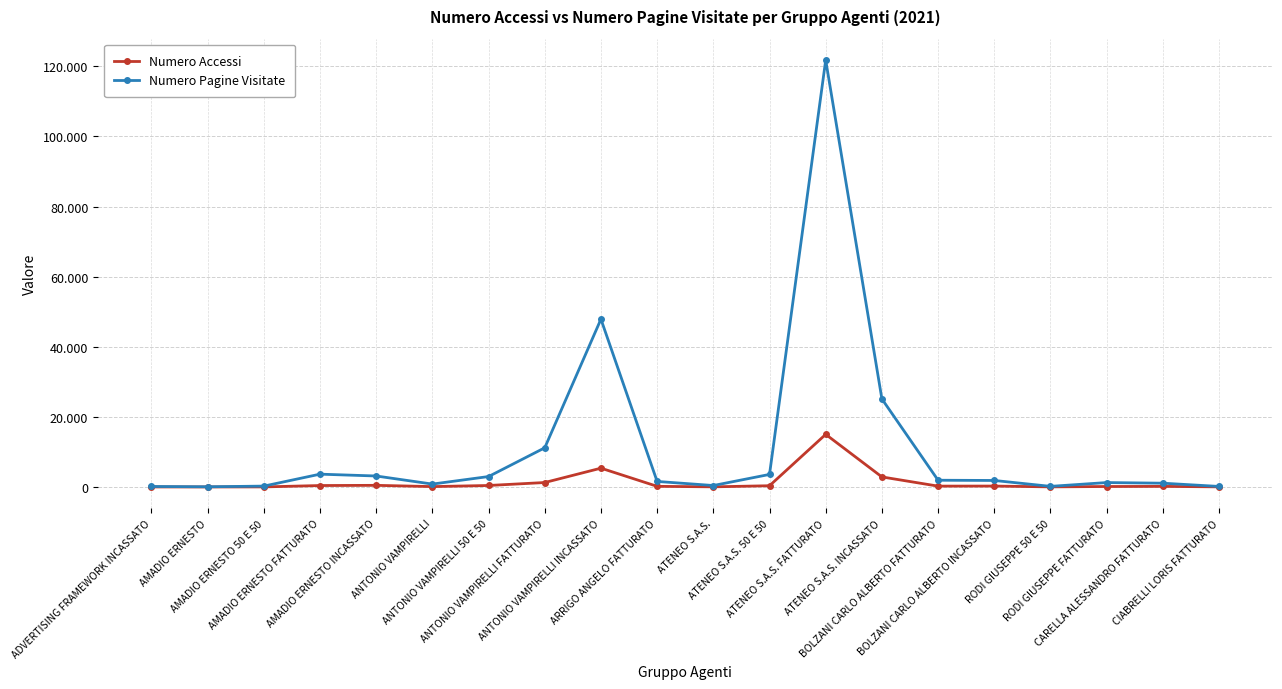

The Numero Pagine Visitate series shows 291 at ANTONIO VAMPIRELLI. True or false?

False